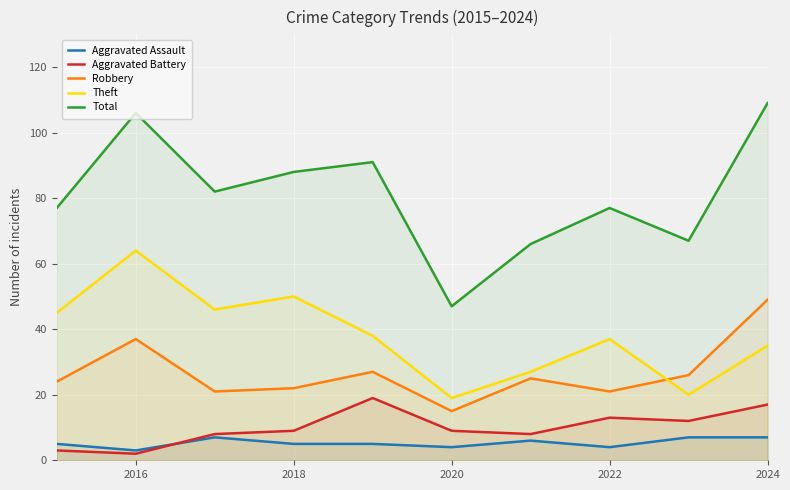

What is the maximum value shown in the chart?

109